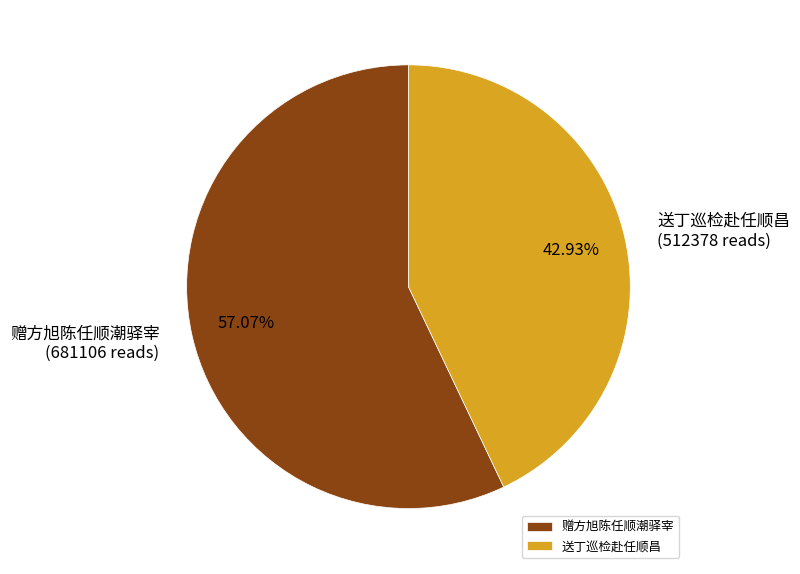

To the nearest percent, what is the combined percentage of 送丁巡检赴任顺昌 and 赠方旭陈任顺潮驿宰?

100%